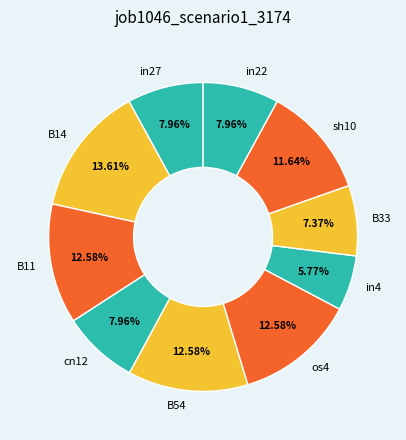

Combined, do cn12 and B33 account for over 50%?

No